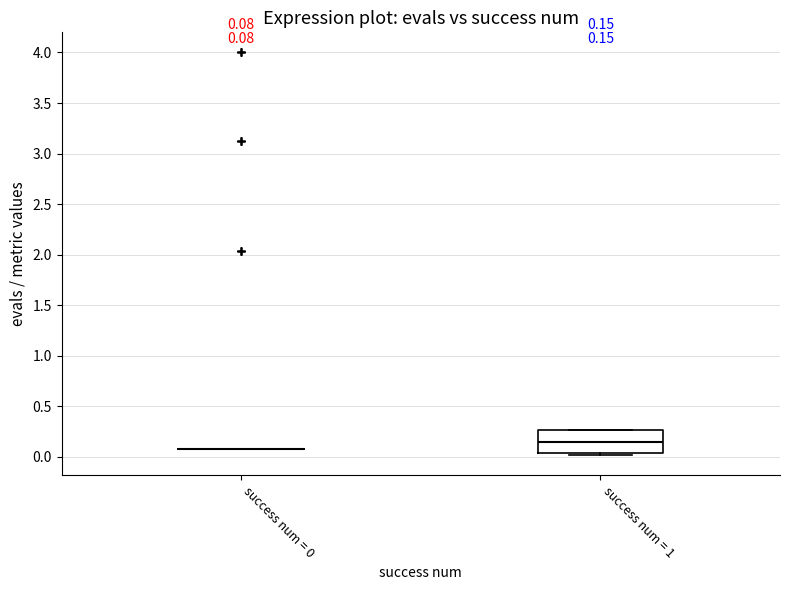

Comparing the boxes themselves (not the whiskers), which one is the tallest?

success num = 1